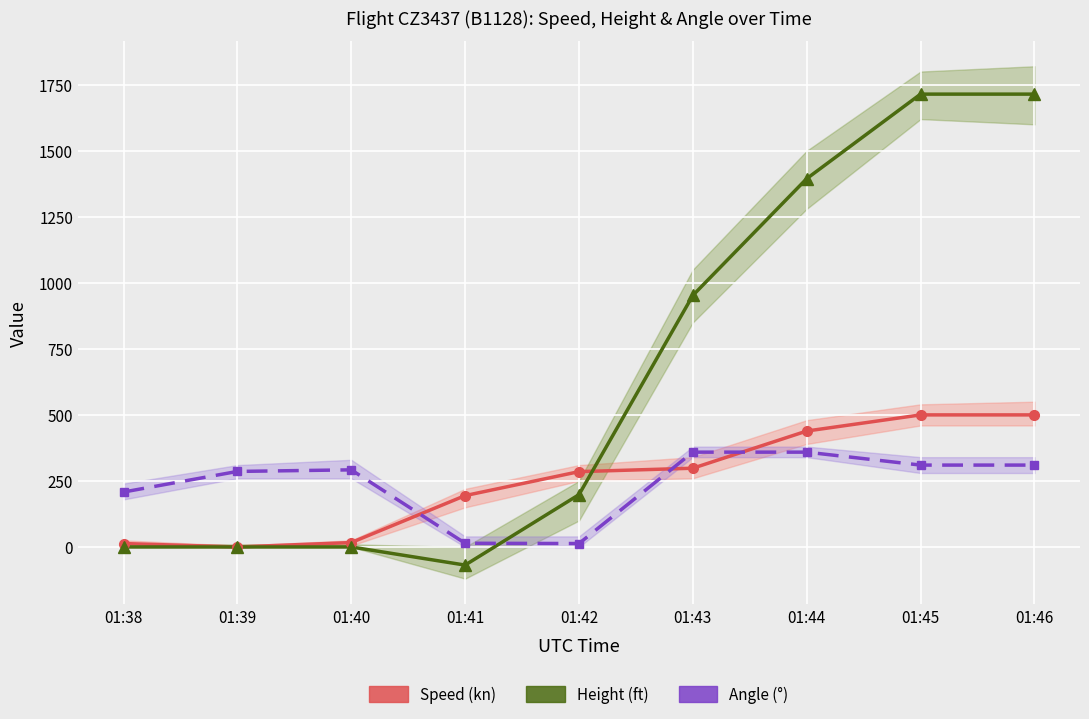

At which label does Height reach its minimum?

01:41